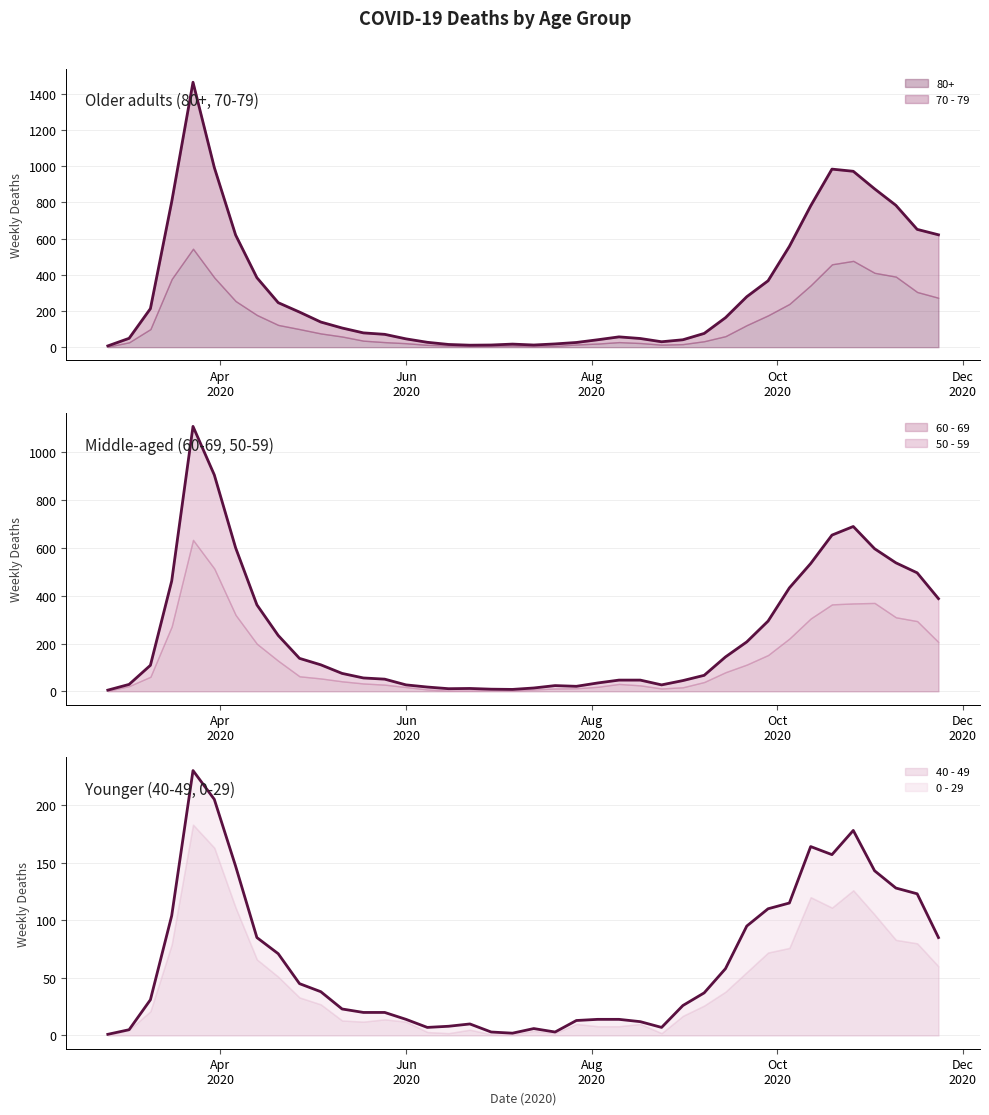

True or false: 80+ and 70 - 79 intersect in this chart.

True